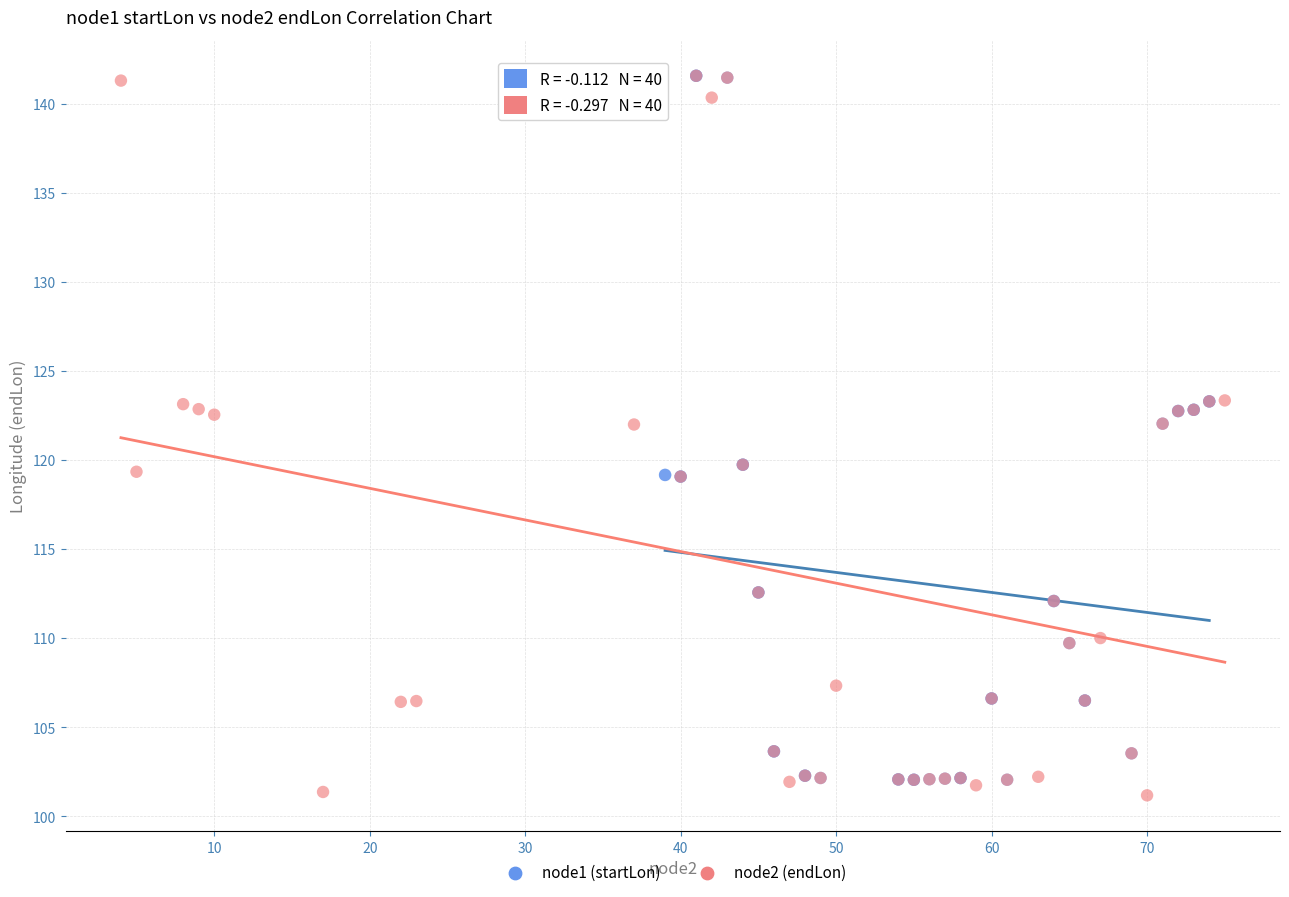

What are all the series names shown in the legend?

node1 (startLon), node2 (endLon)